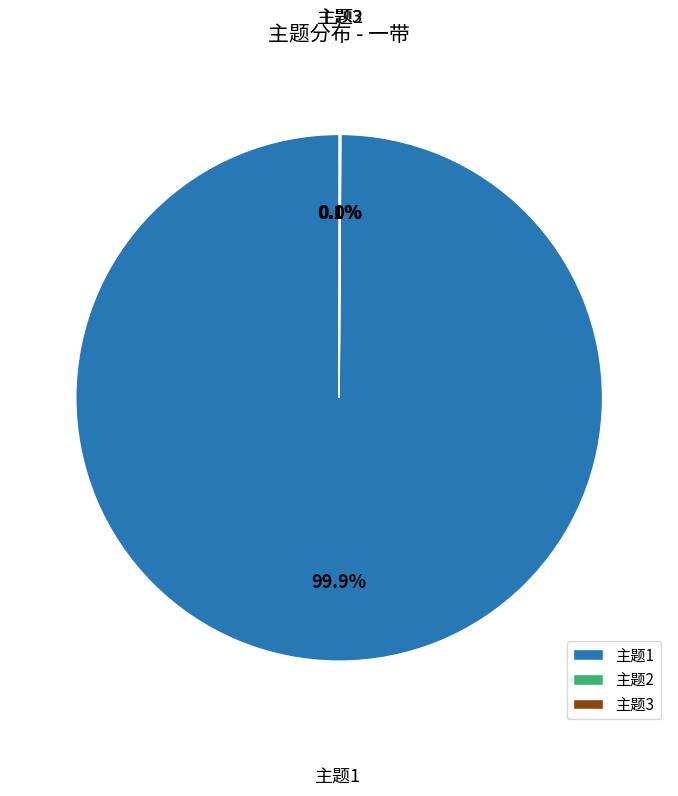

What portion of the pie excludes 主题1?

0.1%